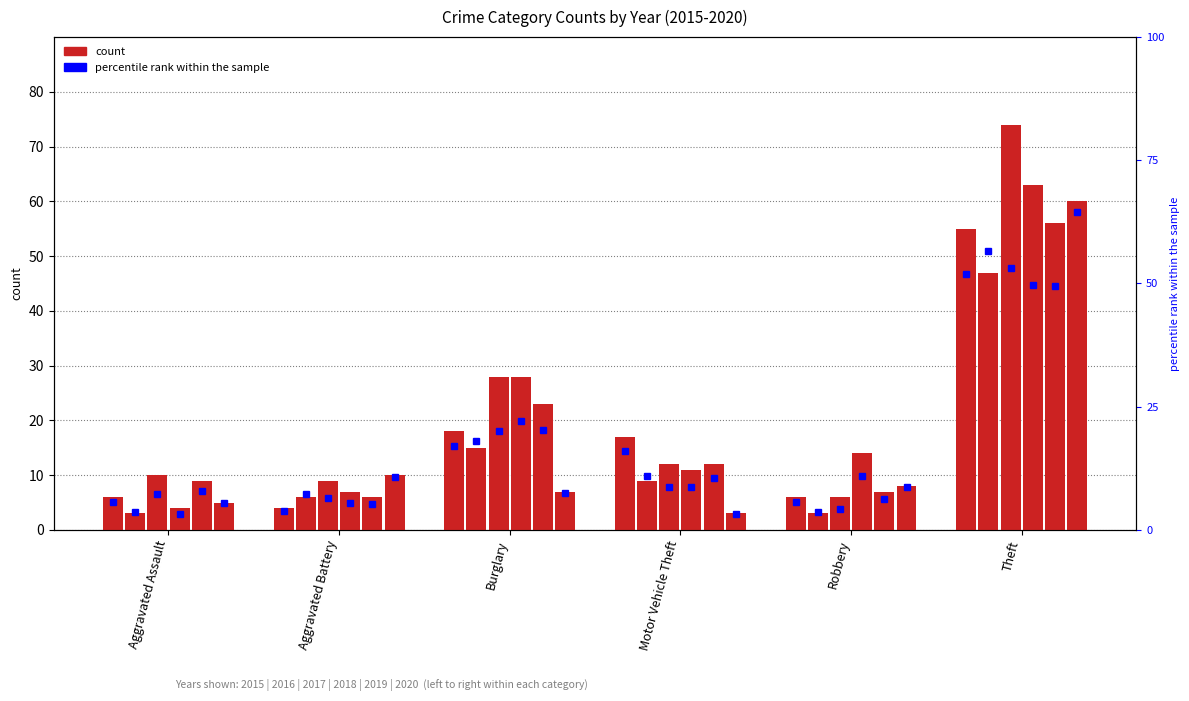

The 2020 series shows 3 at Robbery. True or false?

False